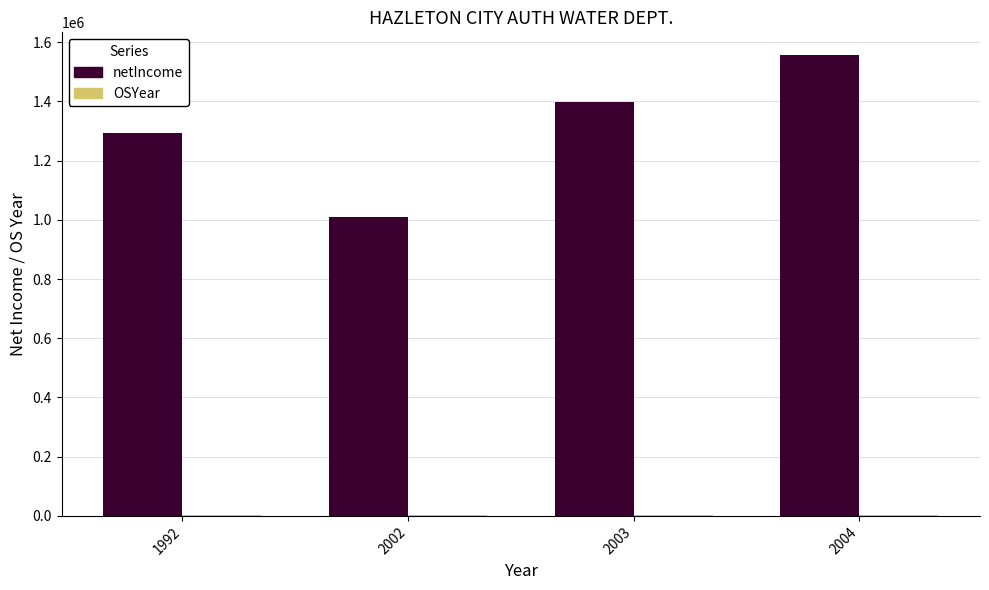

The netIncome series shows 1011110 at 2002. True or false?

True